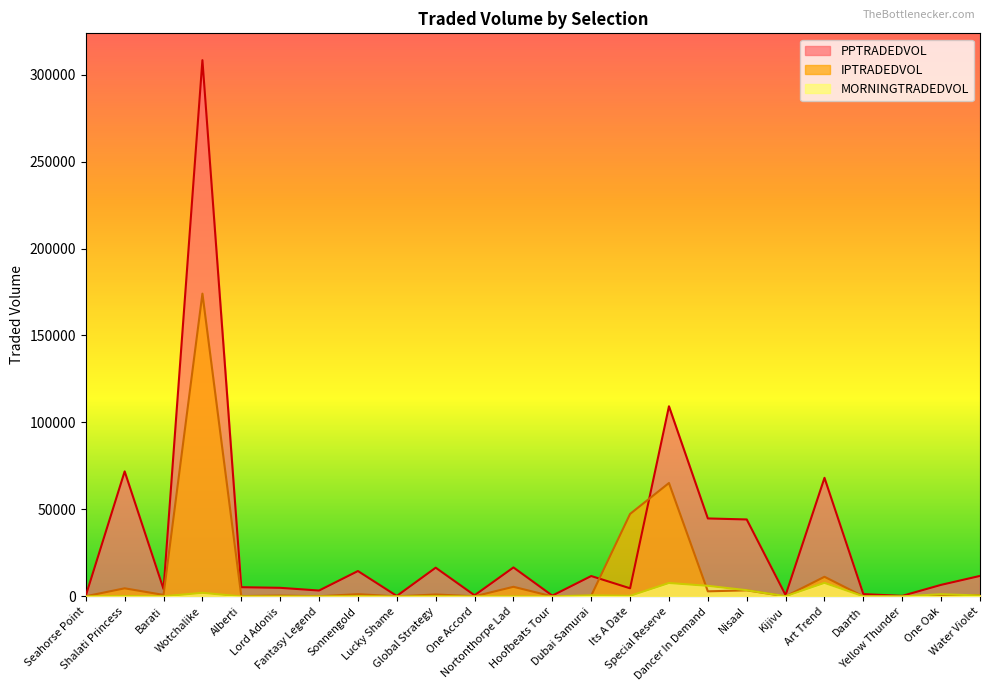

The value of MORNINGTRADEDVOL at Fantasy Legend is 30.4. True or false?

False